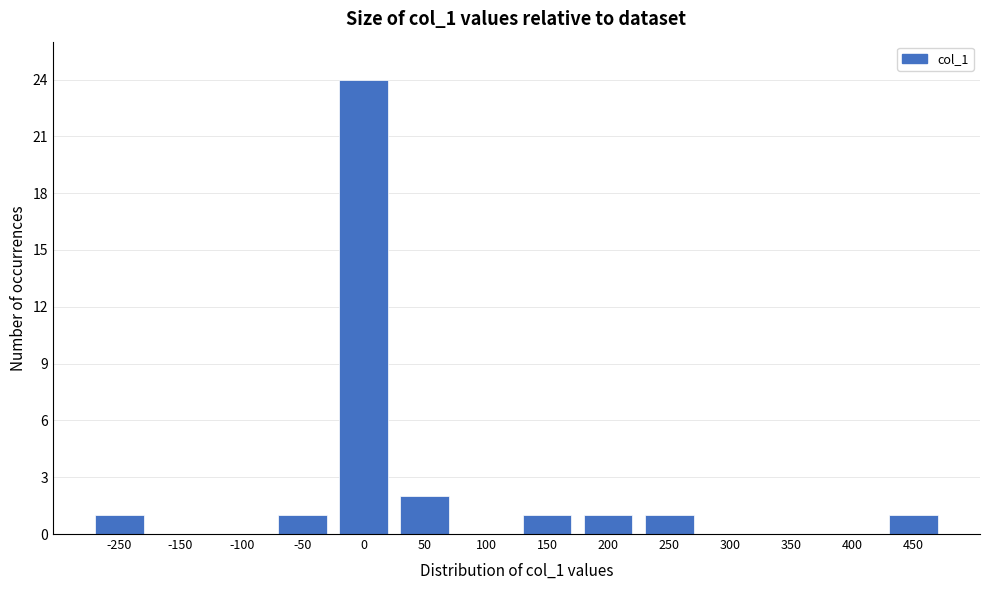

Reading left to right, list all the values displayed in this chart.

-250=1	-150=0	-100=0	-50=1	0=24	50=2	100=0	150=1	200=1	250=1	300=0	350=0	400=0	450=1